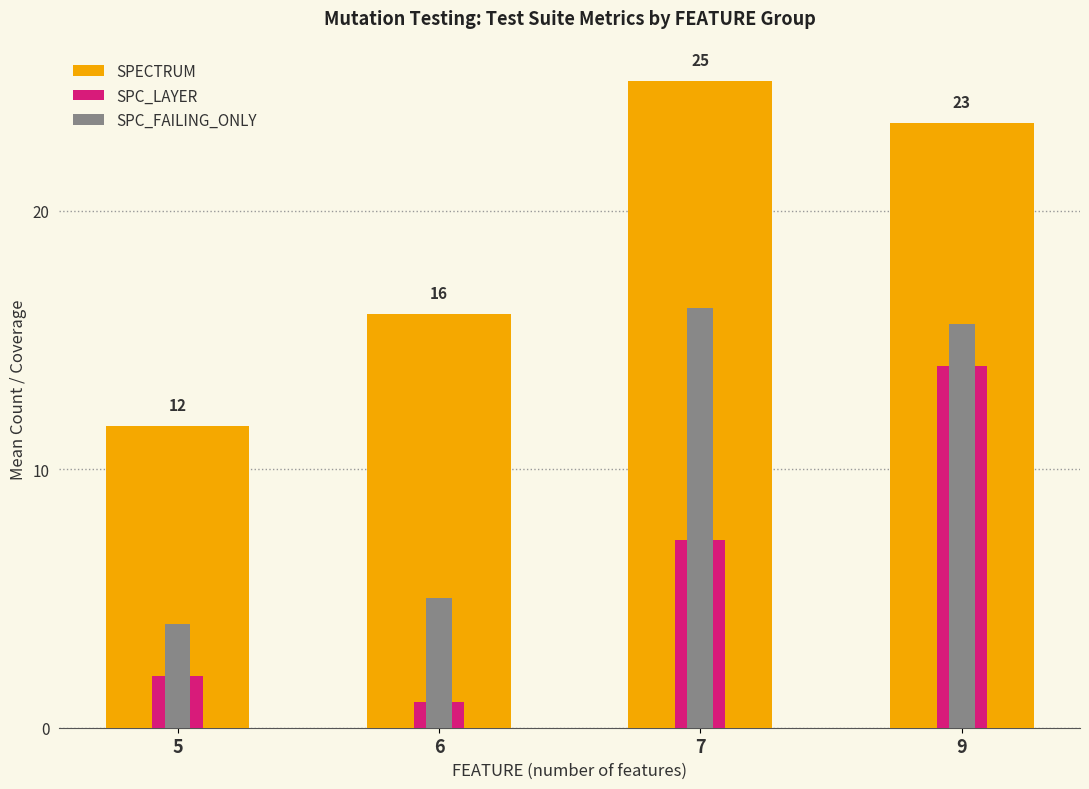

Which series changed the most between 5 and 6?

SPECTRUM